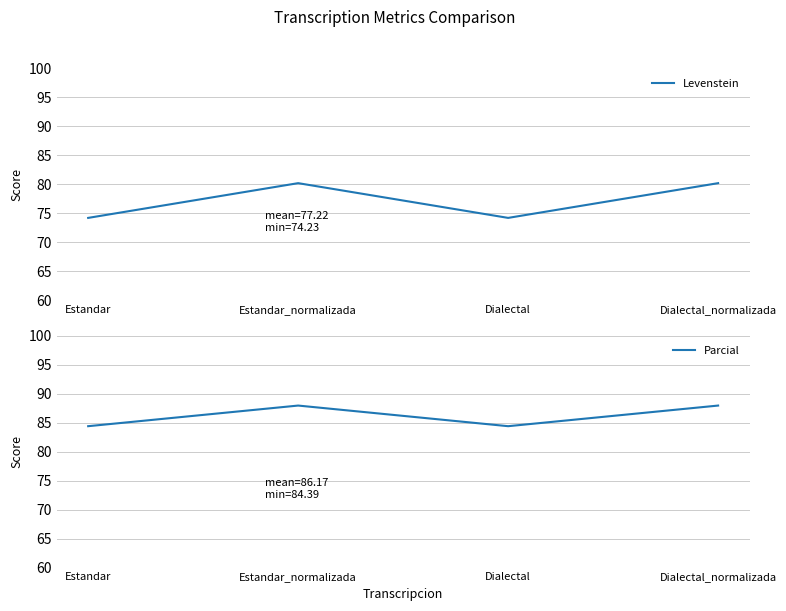

What is the label of the 4th point from the left?

Dialectal_normalizada